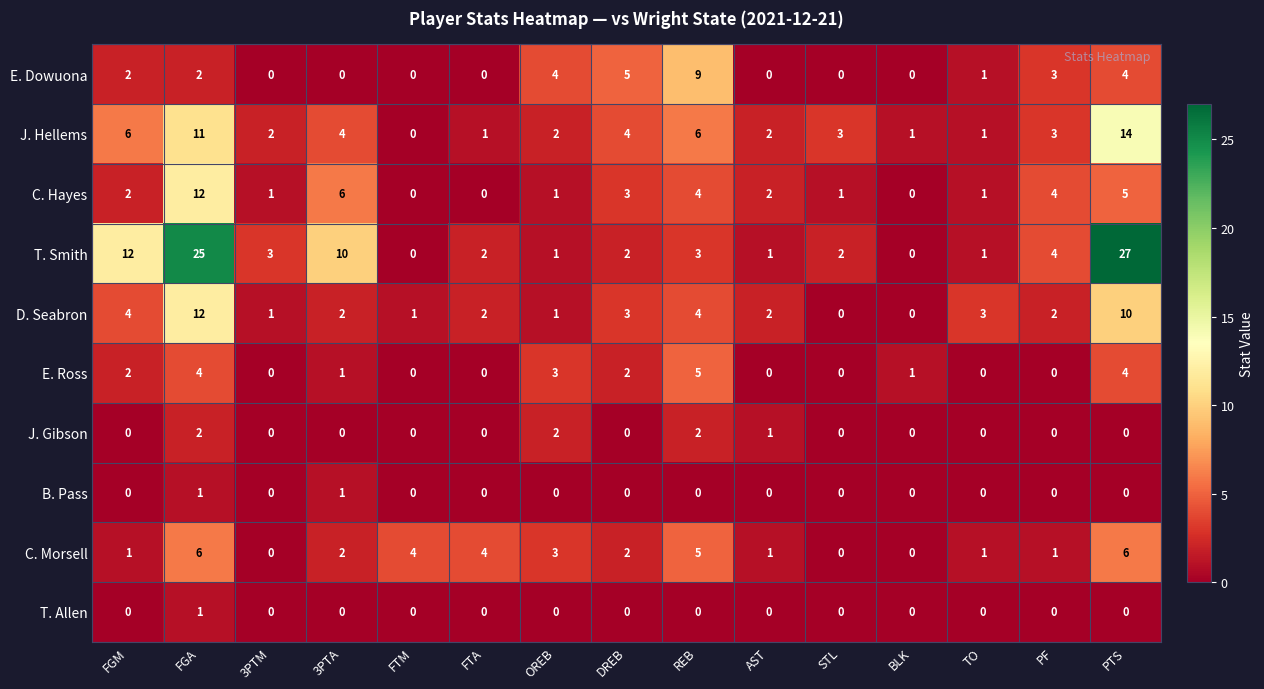

Read the J. Hellems value at PTS, to the nearest 10.

10